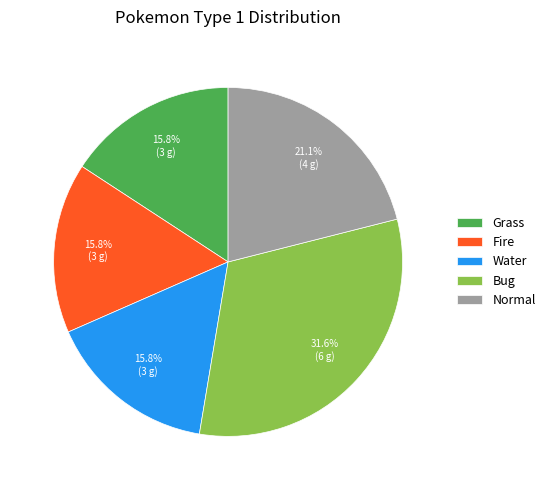

How much of the chart is everything except Fire?

84.2%